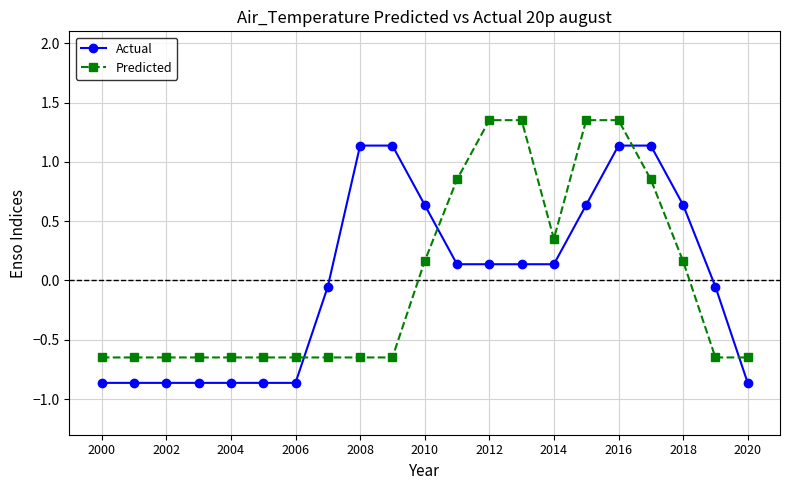

How many intersections are there between Actual and Predicted?

4